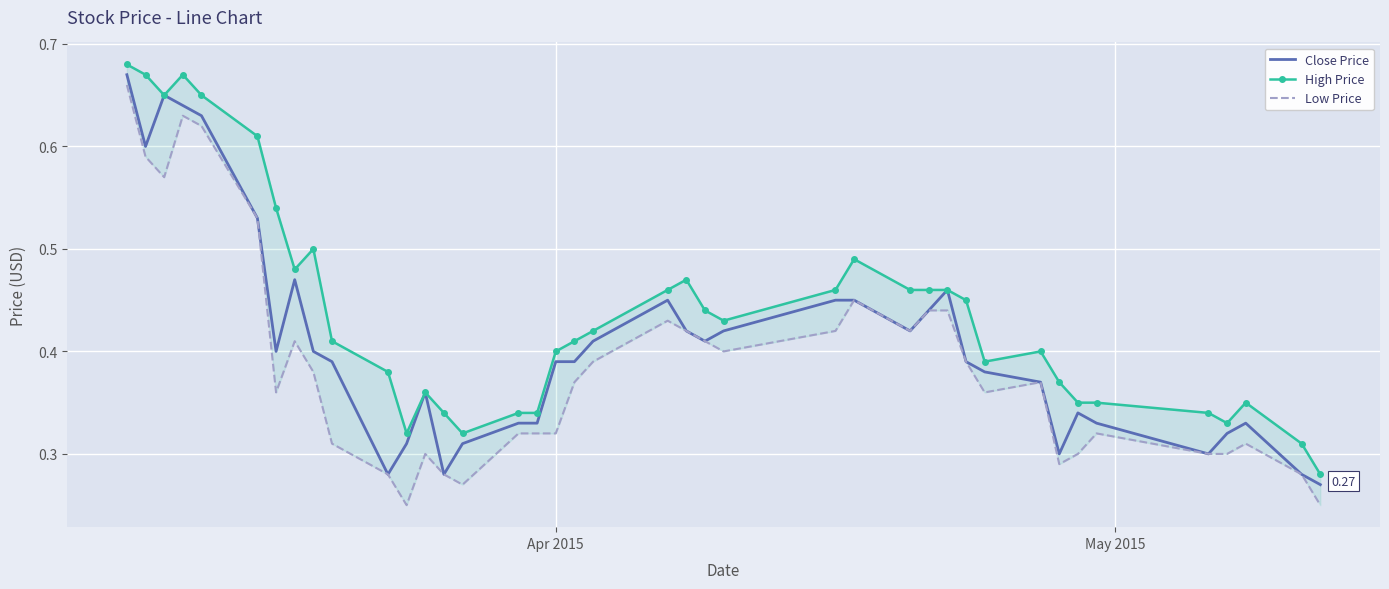

List the series in order of their overall mean, lowest first.

Low Price, Close Price, High Price